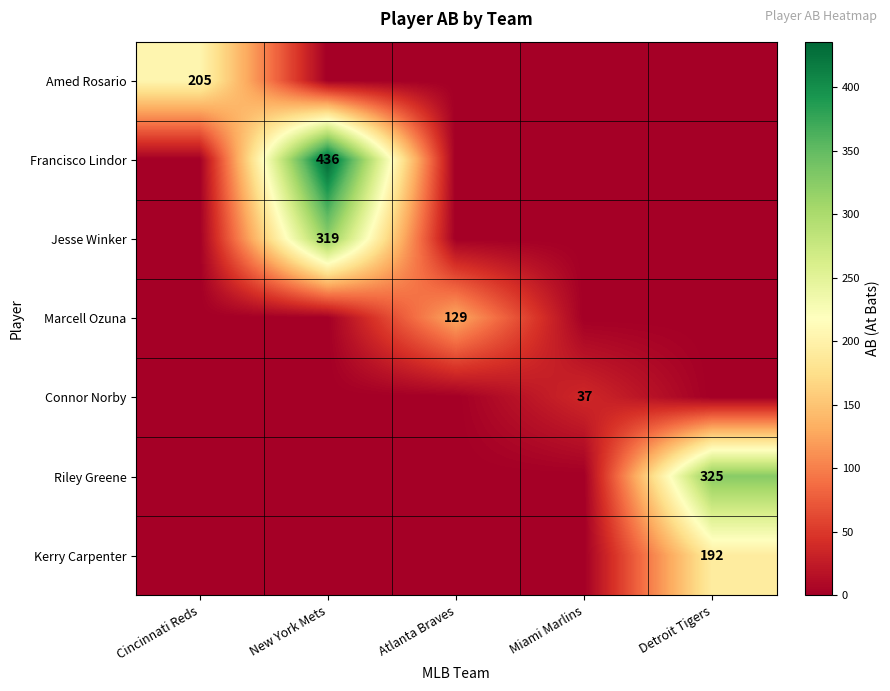

Is it true that Jesse Winker equals 319 at New York Mets?

True